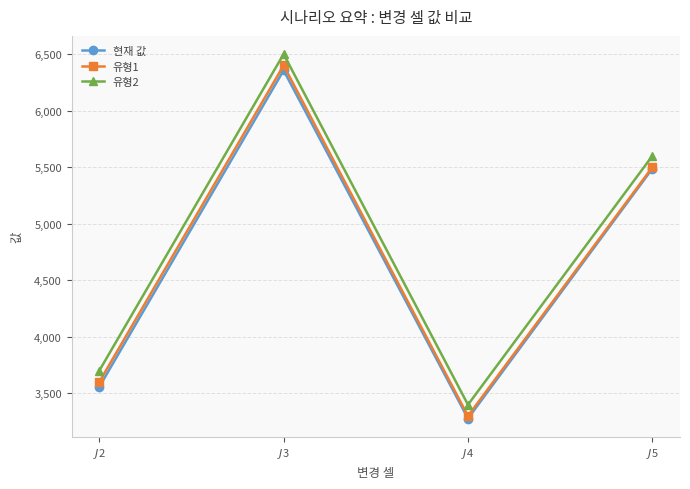

True or false: 유형2 and 유형1 intersect in this chart.

False